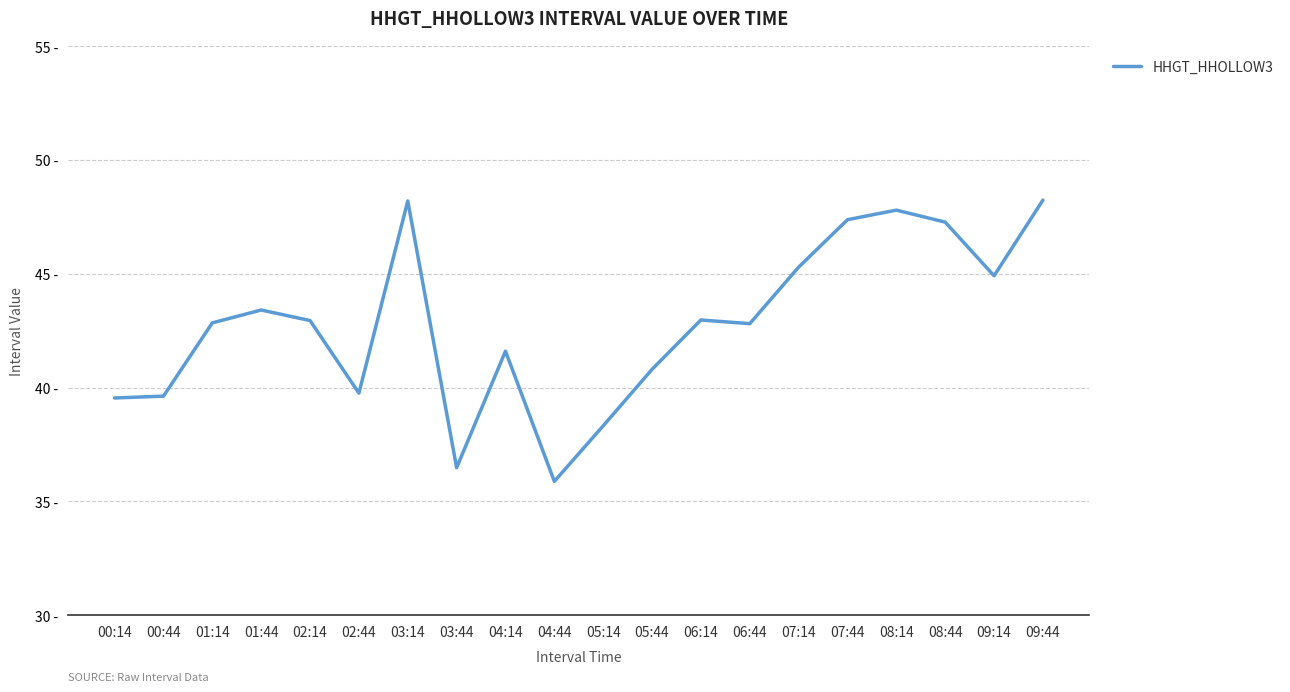

The chart shows a value of 47.8 at 08:14. True or false?

True